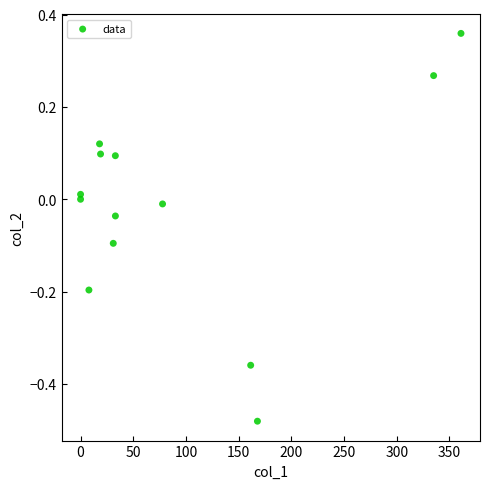

What is the range of Y values (max minus min)?

0.8